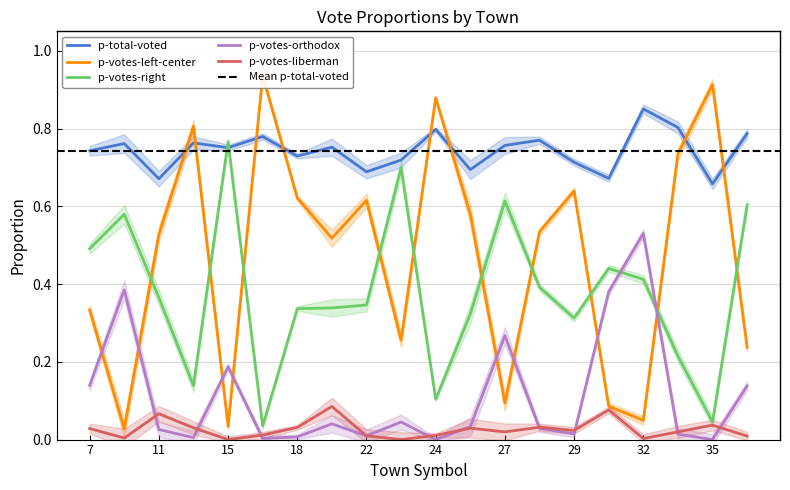

What is the value of the p-total-voted point at the 17th from the left?

0.9